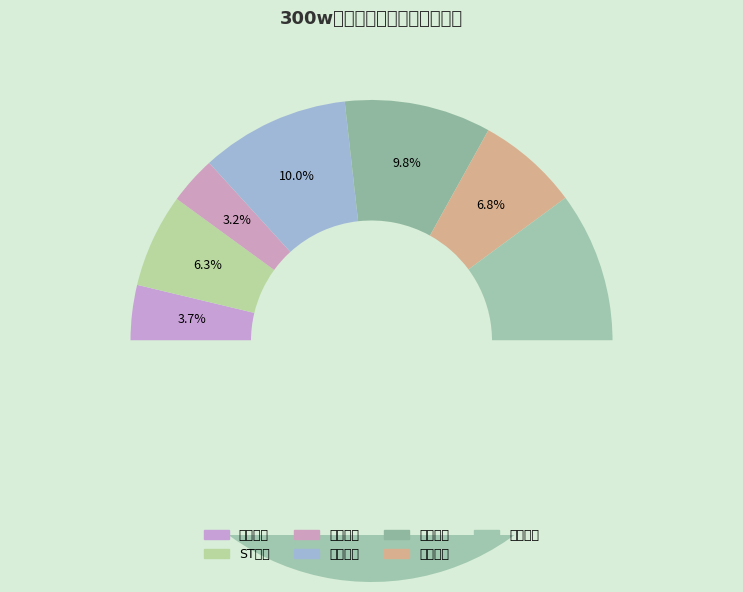

Which has a higher value, ST华通 or 中文在线?

中文在线